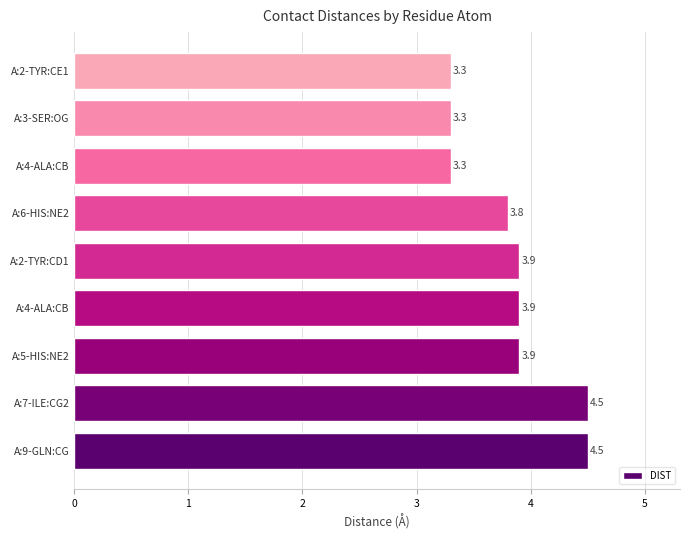

Count the number of categories in the chart.

9